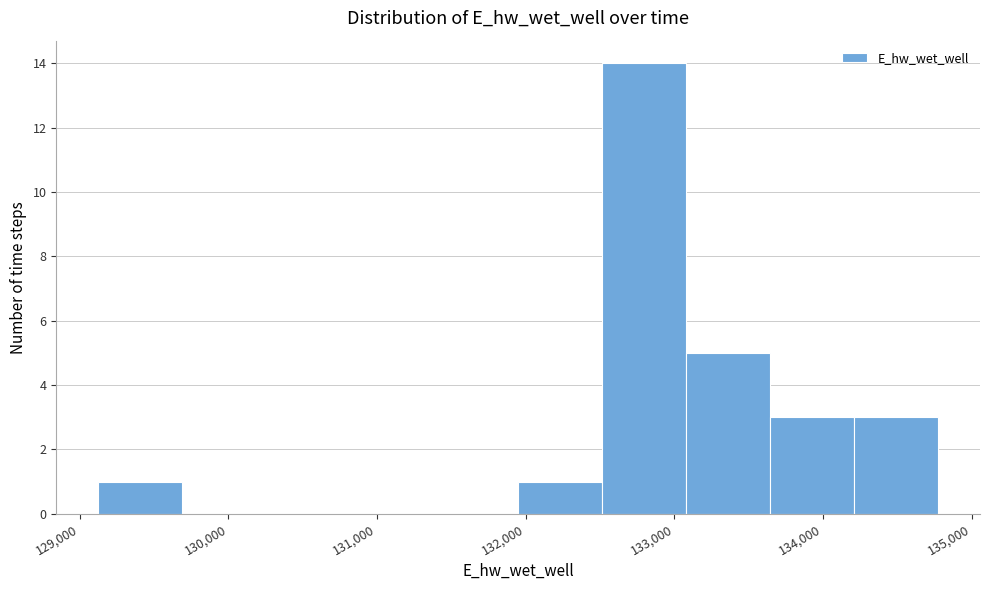

Over which range of the x-axis is the bar tallest?

132500 to 133100